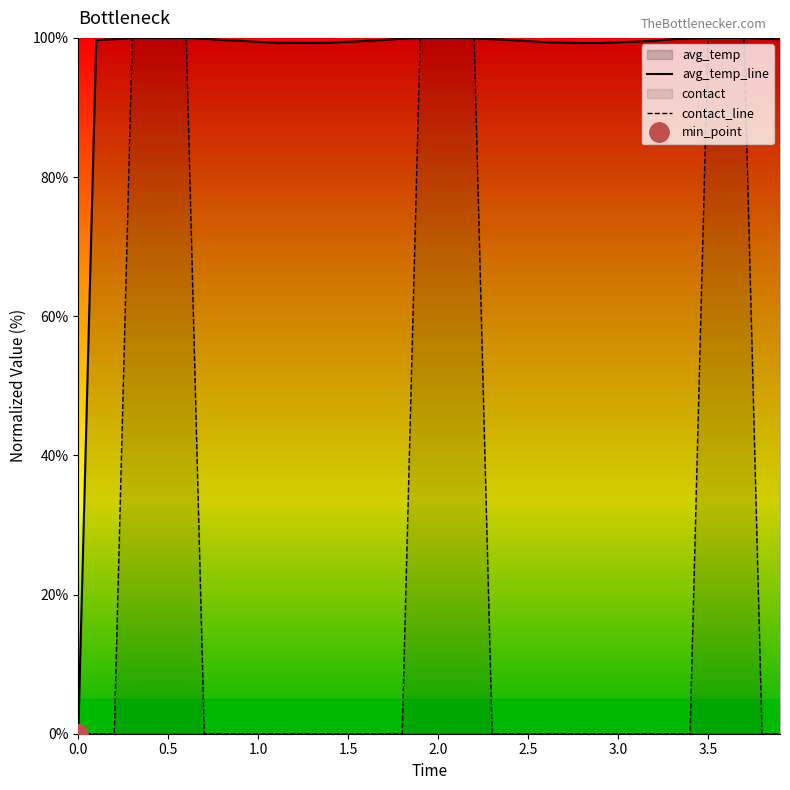

The avg_temp_line series shows 167.2 at 3.5. True or false?

False